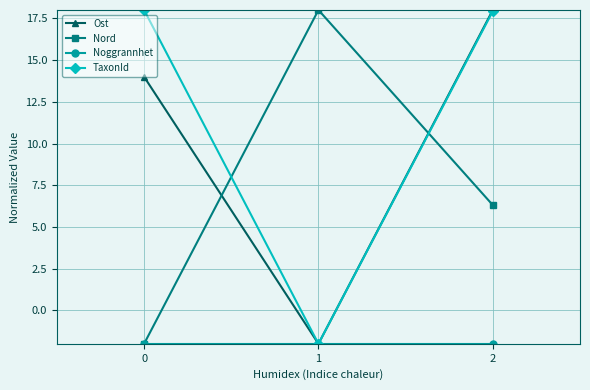

At which category is the sum across all series the highest?

2